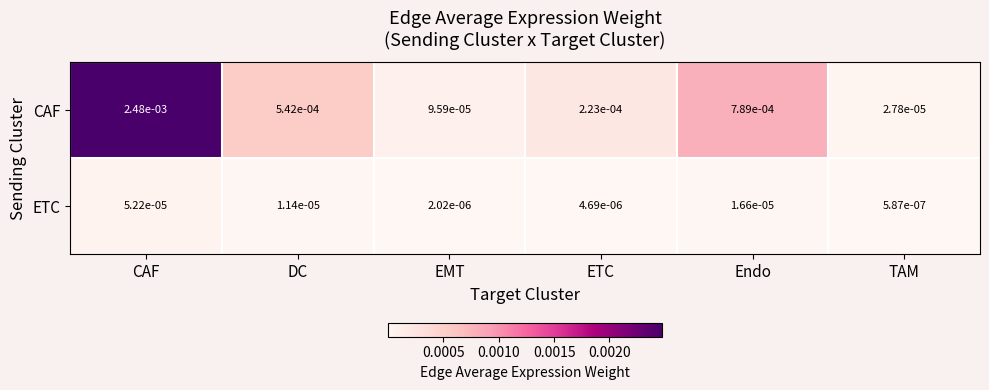

Rank the series by their average value, from highest to lowest.

CAF, ETC